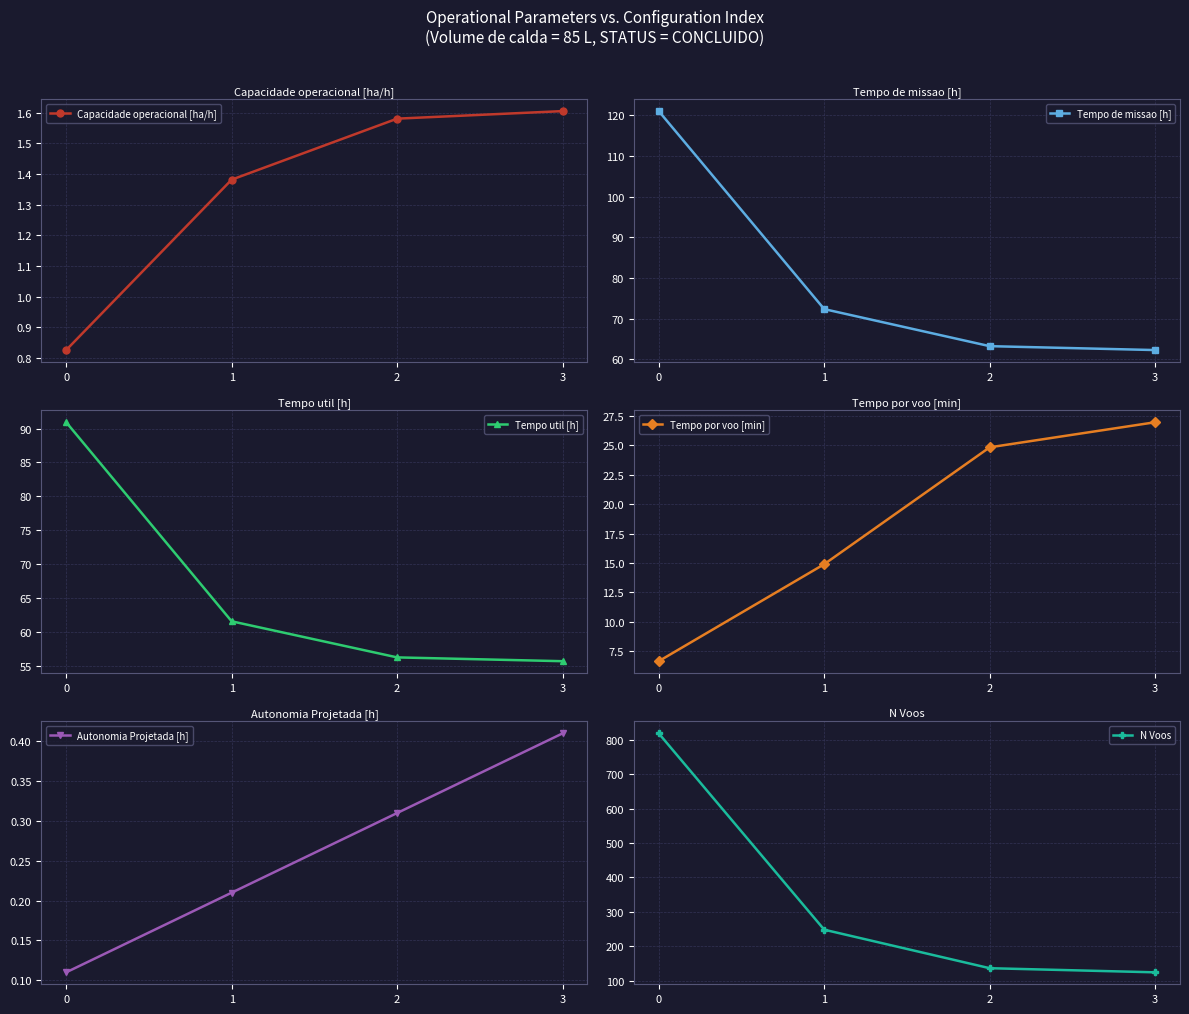

How many data points does each series have?

4